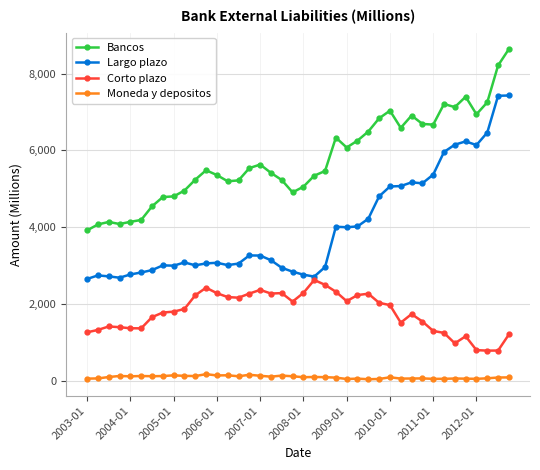

True or false: Largo plazo and Bancos cross at least once.

False